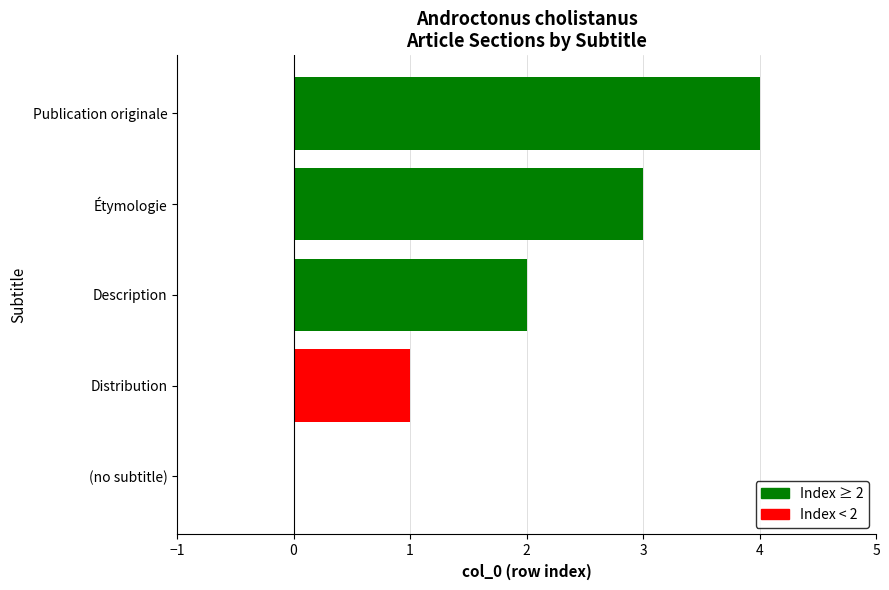

Is it true that the value at Étymologie is 1?

False